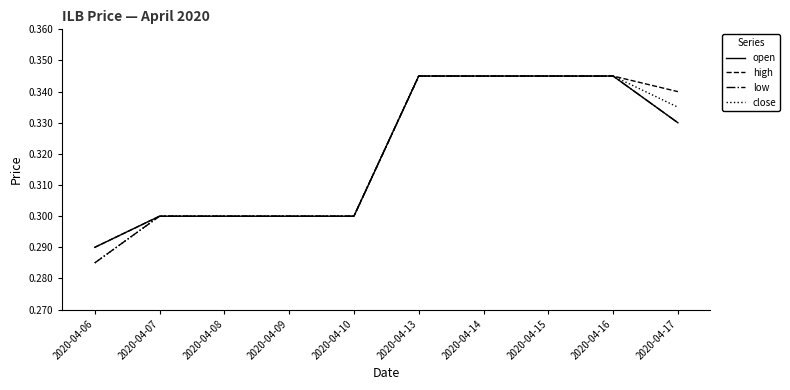

True or false: high has a value of 0.2 at 2020-04-07.

False